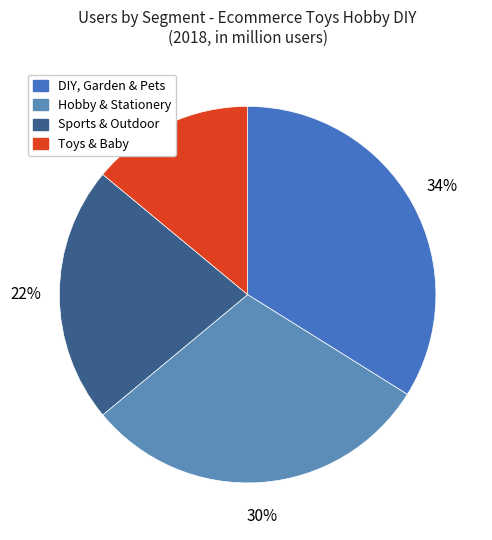

Which category has the smallest portion of the pie?

Toys & Baby